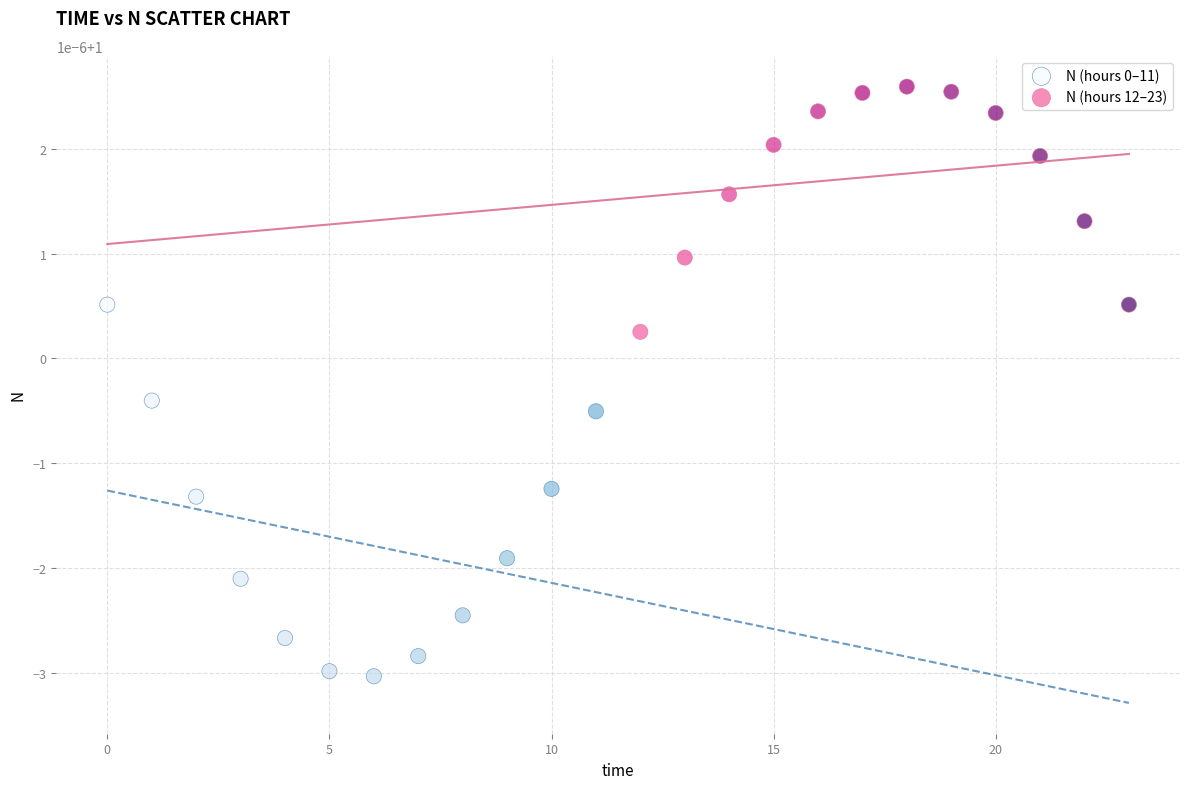

What are all the series names shown in the legend?

N (hours 0–11), N (hours 12–23)